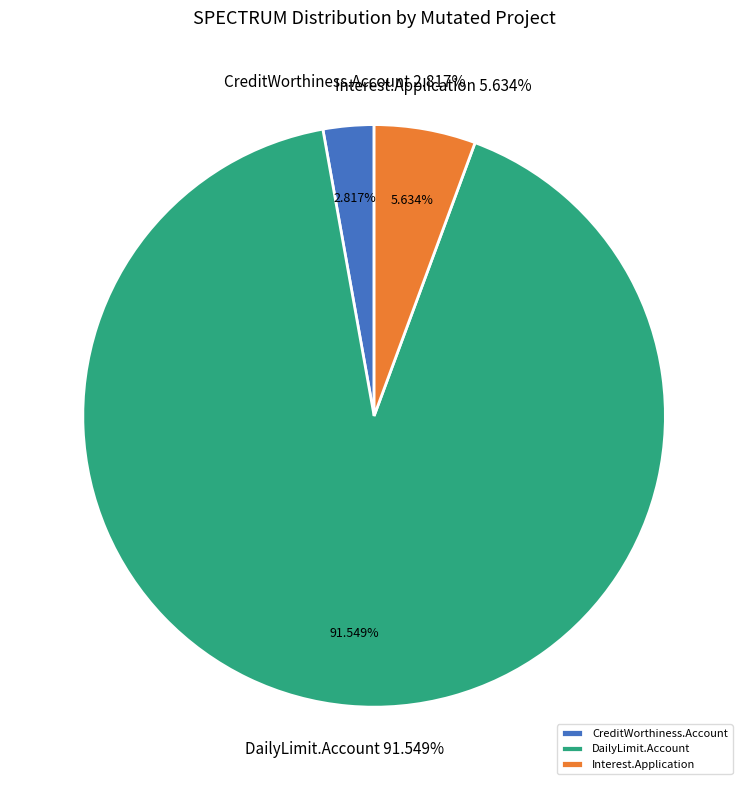

Is there a majority slice in this chart?

No